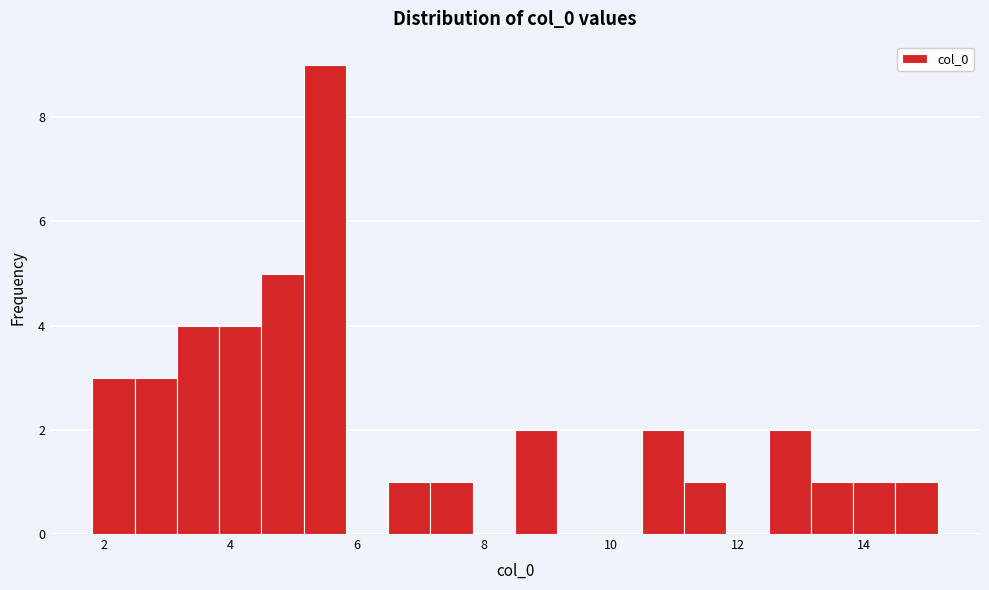

Around what value on the x-axis is the tallest bar? Give the approximate position of its centre, as read against the axis.

5.4